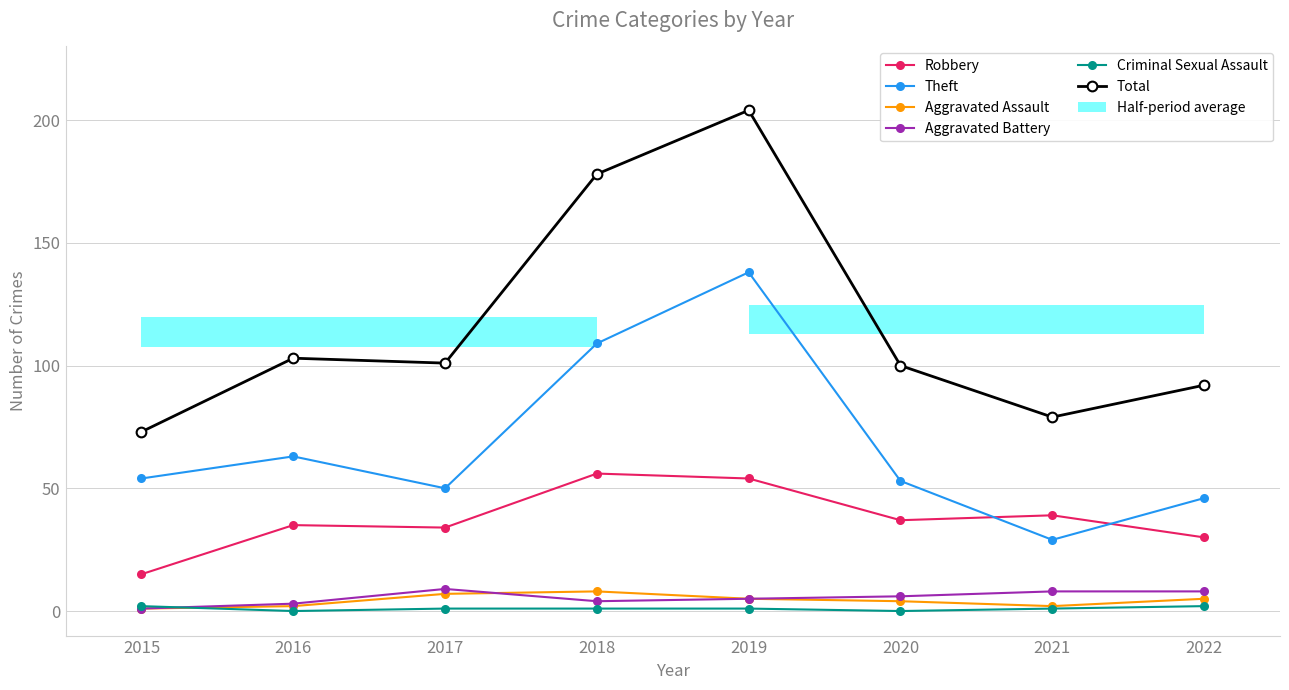

What is the greatest value displayed?

204